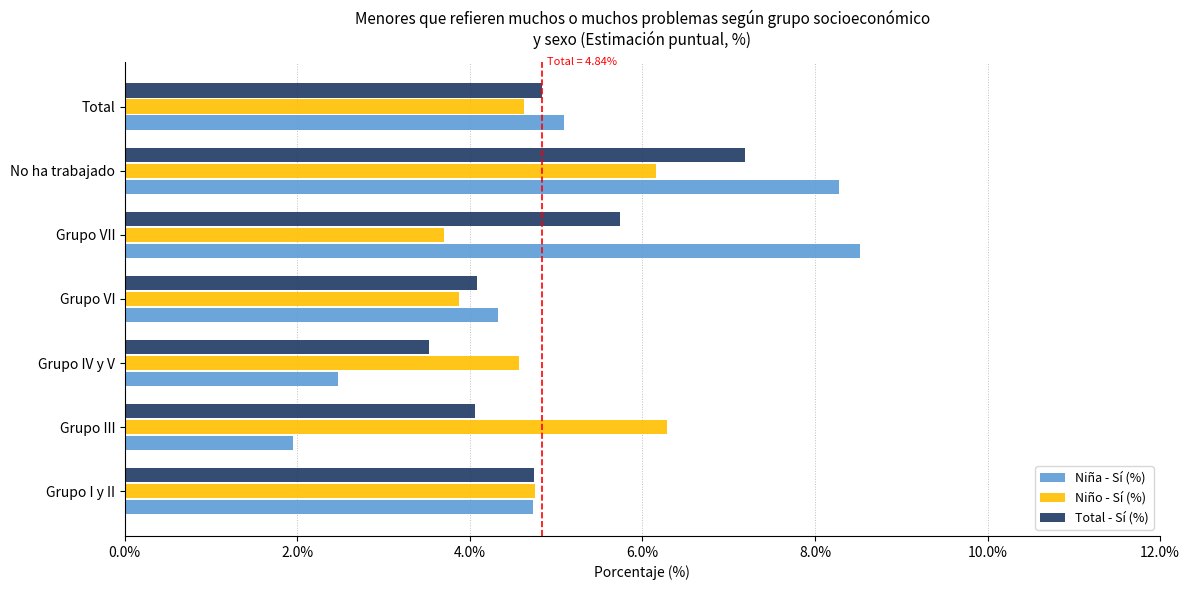

What is the total value across all series at Total?

14.6